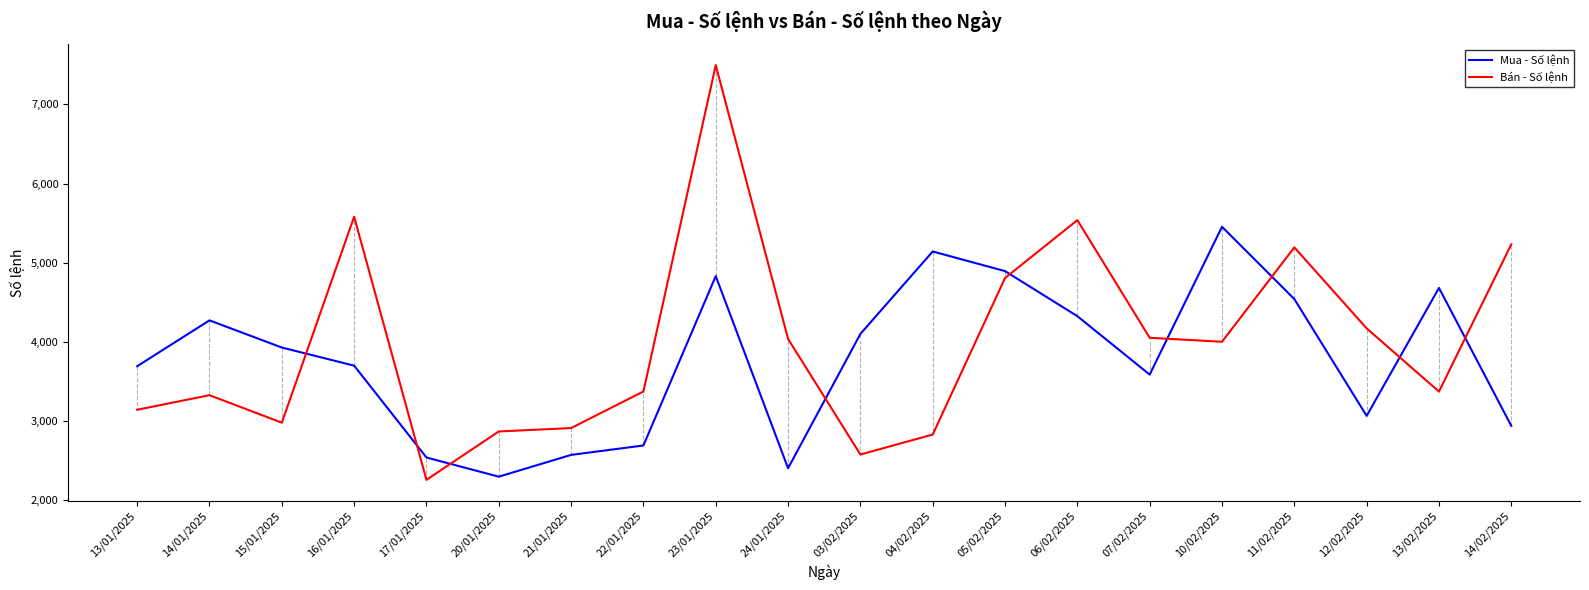

What is the difference between the Bán - Số lệnh values at 22/01/2025 and 21/01/2025?

462